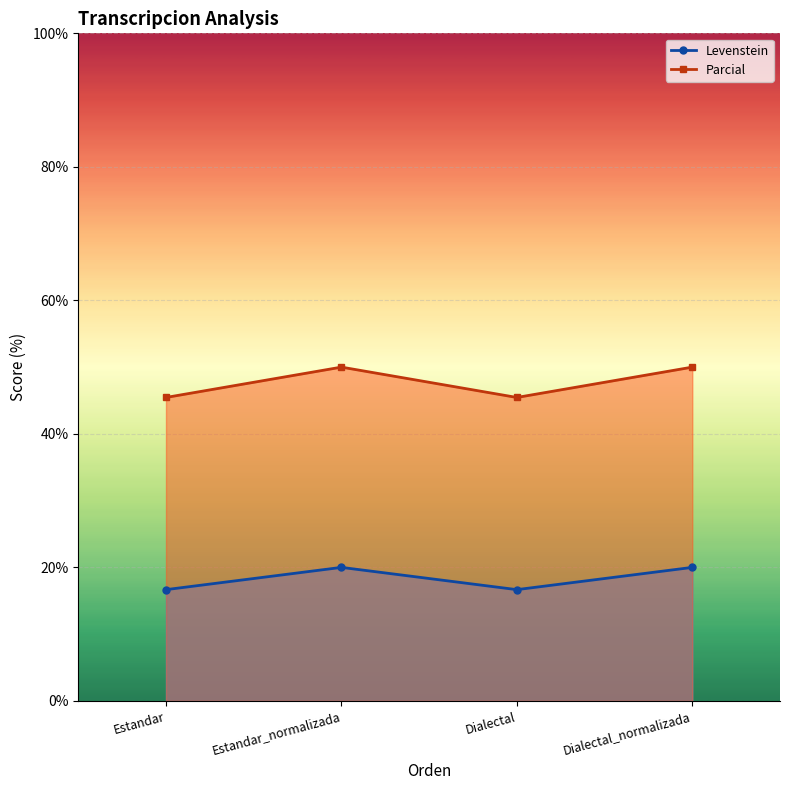

Where does the Levenstein series first go above 19?

Estandar_normalizada